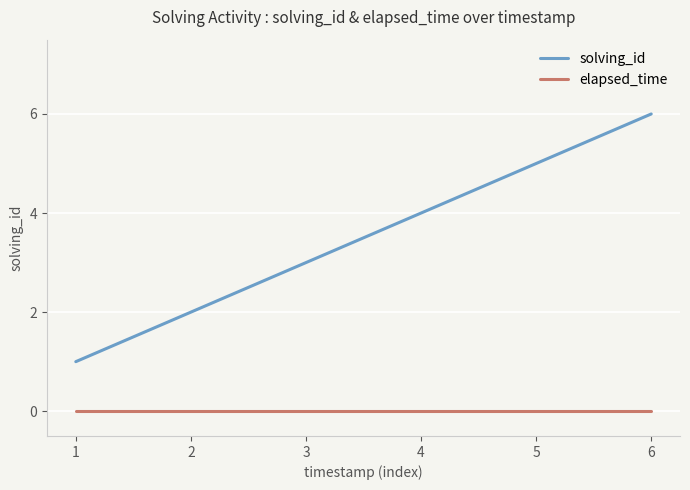

Reading right to left, transcribe all the data shown in this chart.

solving_id: 6=6	5=5	4=4	3=3	2=2	1=1
elapsed_time: 6=0	5=0	4=0	3=0	2=0	1=0